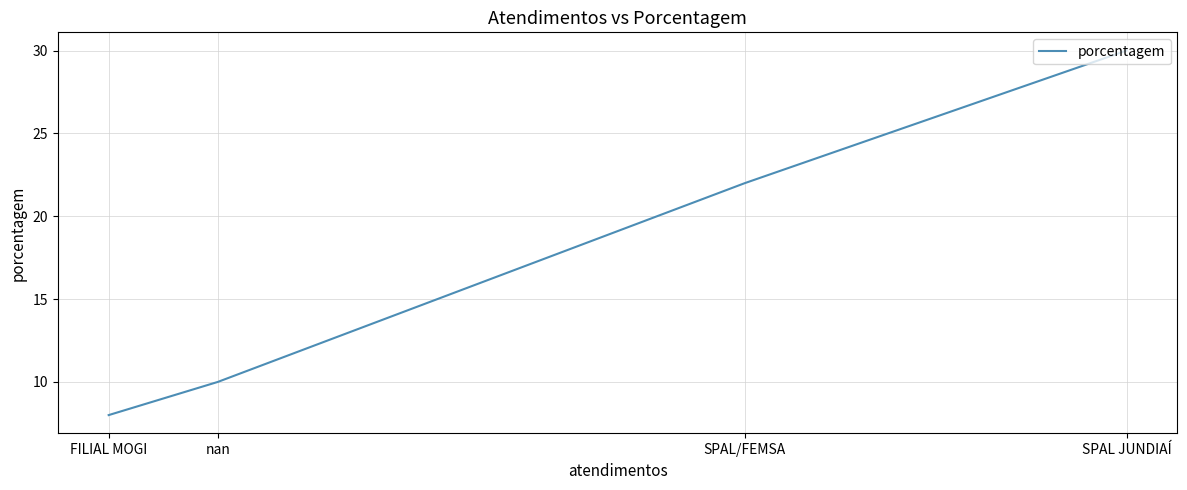

The chart shows a value of 14 at SPAL/FEMSA. True or false?

False